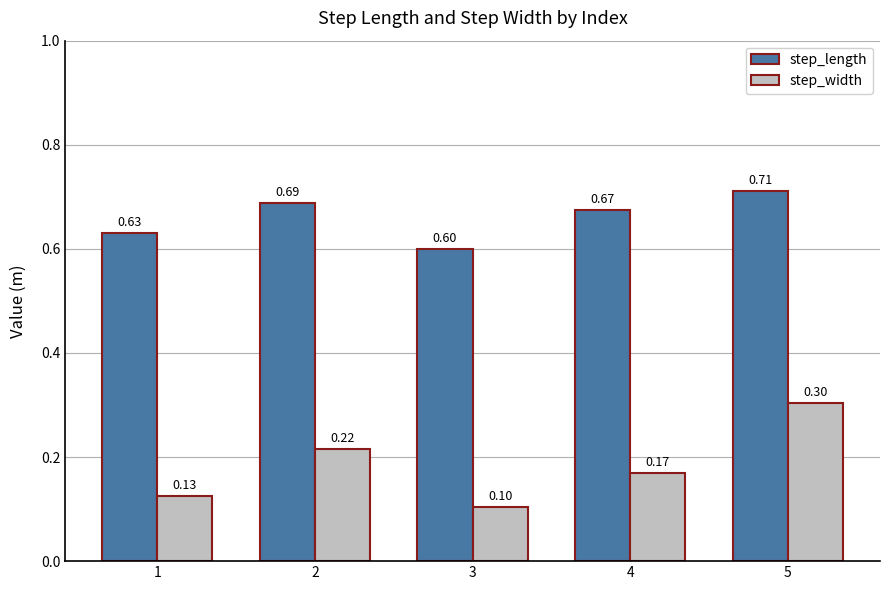

What is the total value across all series at 4?

0.8